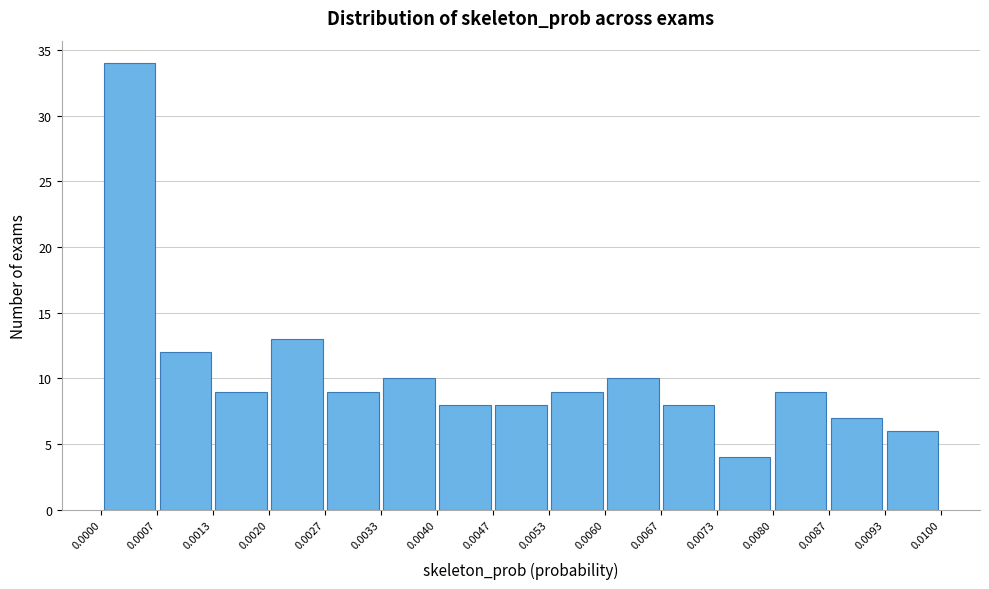

Reading left to right, list every bar in this chart as the range it spans on the x-axis followed by its height. The values are not printed on the chart, so give them approximately, as read against the axis.

0.0000 to 0.0007: 34
0.0007 to 0.0013: 12
0.0013 to 0.0020: 9
0.0020 to 0.0027: 13
0.0027 to 0.0033: 9
0.0033 to 0.0040: 10
0.0040 to 0.0047: 8
0.0047 to 0.0053: 8
0.0053 to 0.0060: 9
0.0060 to 0.0067: 10
0.0067 to 0.0073: 8
0.0073 to 0.0080: 4
0.0080 to 0.0087: 9
0.0087 to 0.0093: 7
0.0093 to 0.0100: 6